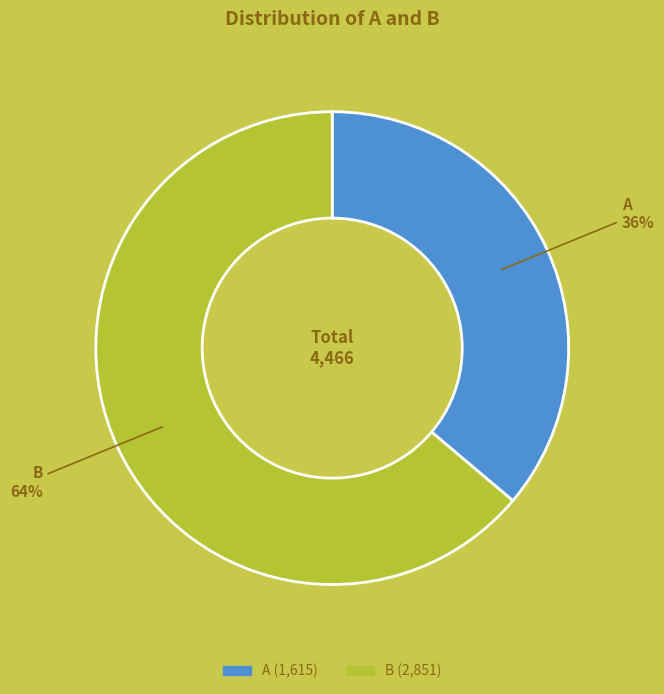

Which has a higher value, A or B?

B